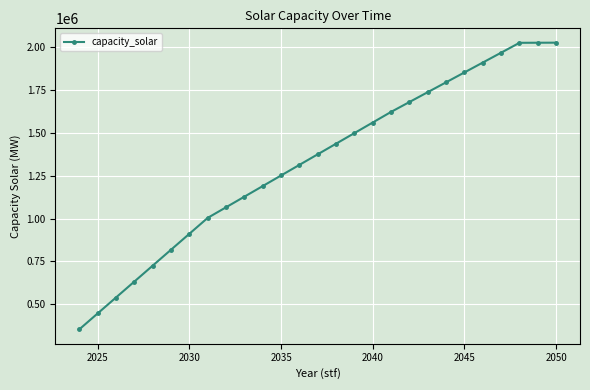

What is the sum of all values?

35907712.5